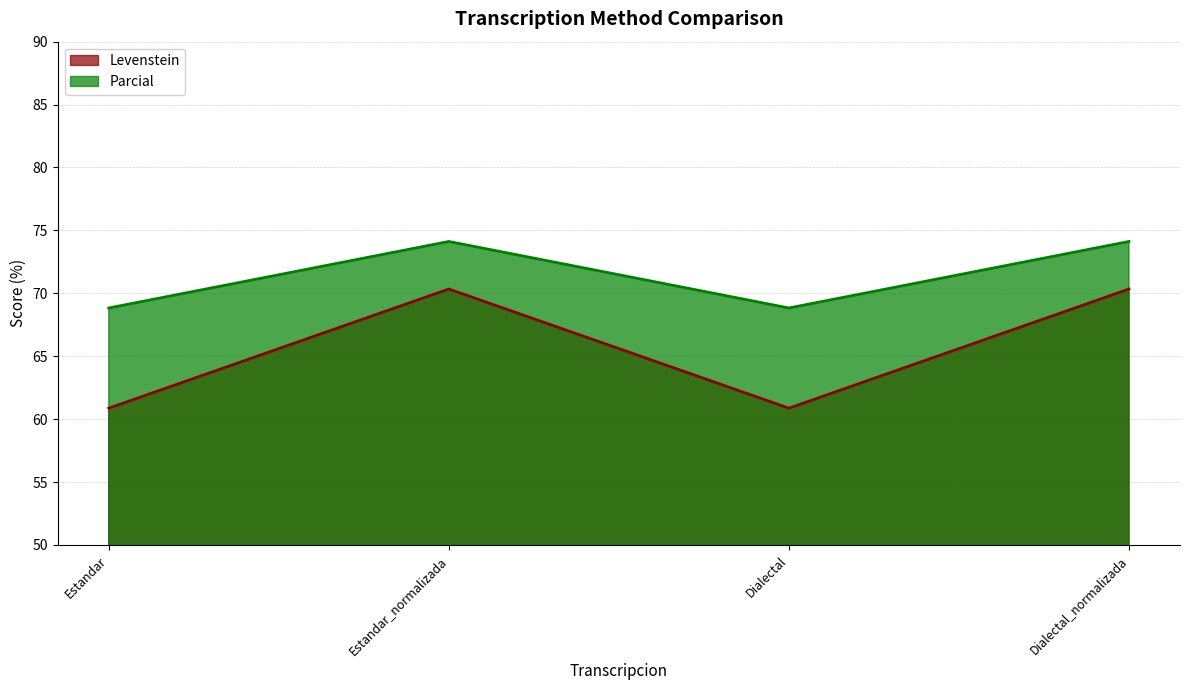

At how many categories does at least one series exceed 62?

4